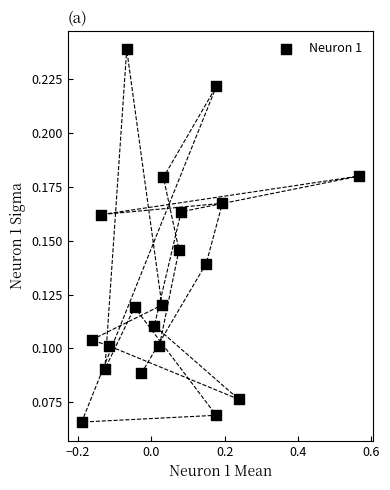

What is the range of X values (max minus min)?

0.8